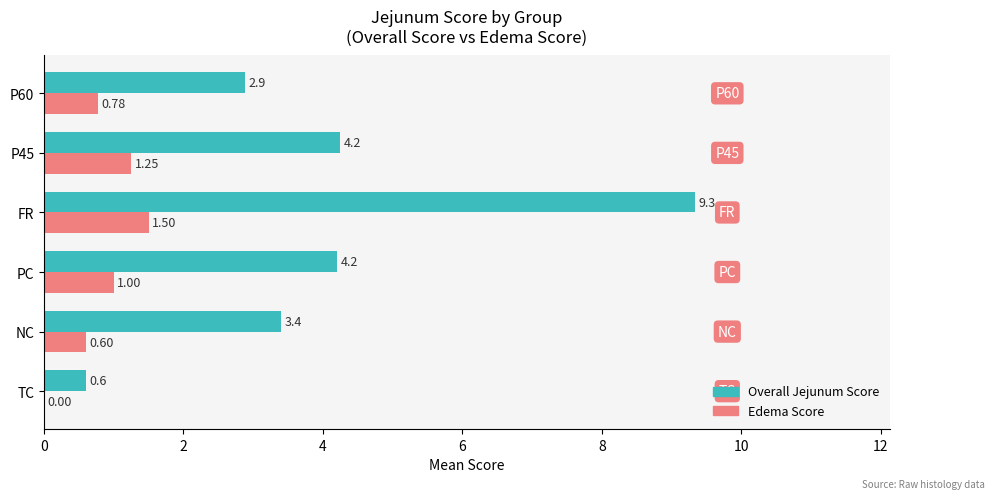

What is the sum of the Edema Score values at PC and NC?

1.6